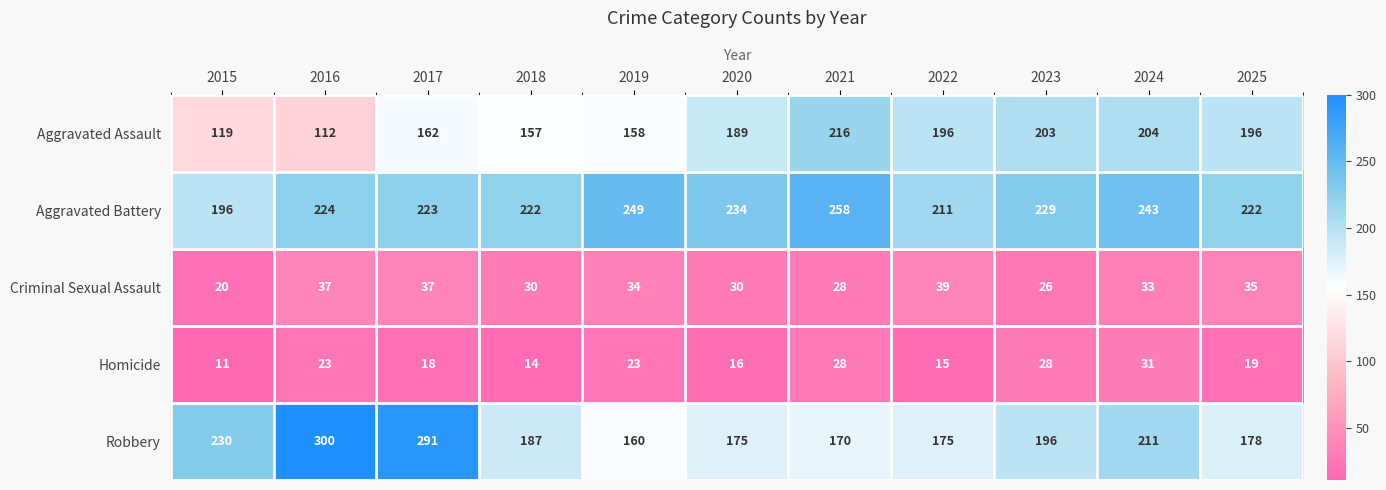

The Aggravated Assault series shows 319 at 2022. True or false?

False